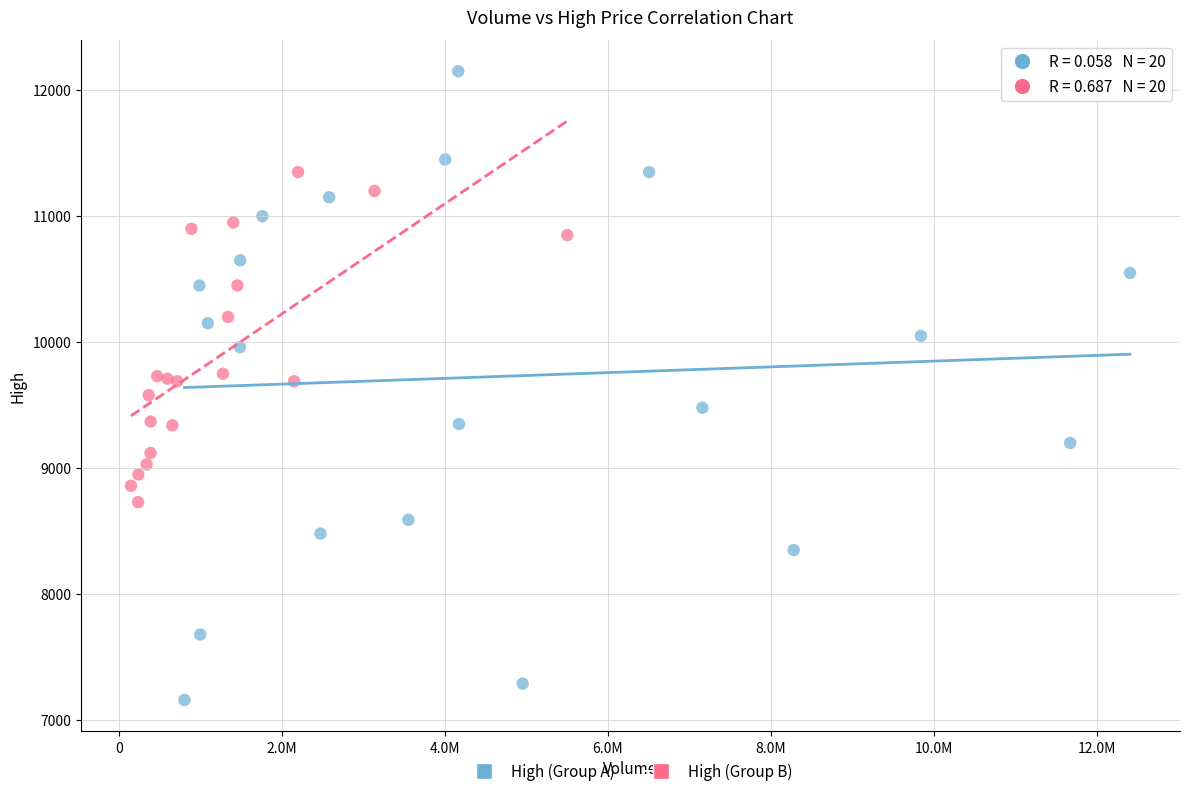

Which series has the largest Y range (max minus min)?

High (Group A)